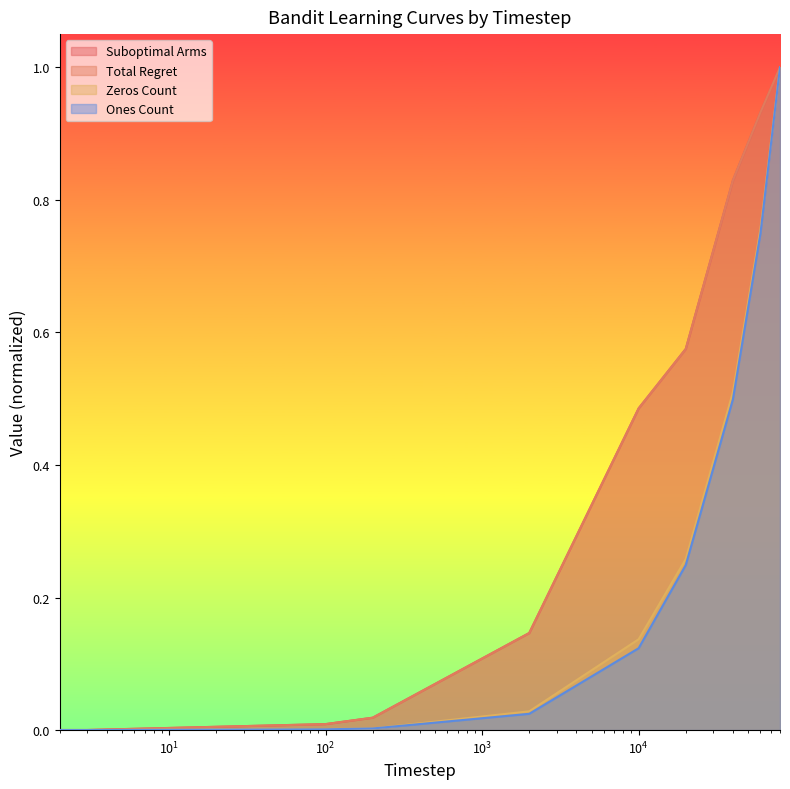

How many categories are shown in the chart?

10